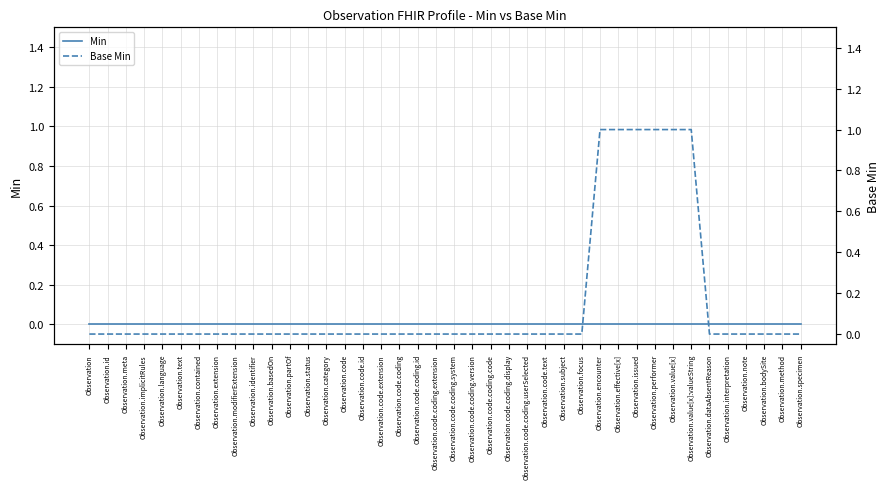

Reading left to right, extract all data points from this chart.

Min: 0	0	0	0	0	0	0	0	0	0	0	0	0	0	0	0	0	0	0	0	0	0	0	0	0	0	0	0	0	0	0	0	0	0	0	0	0	0	0	0
Base Min: 0	0	0	0	0	0	0	0	0	0	0	0	0	0	0	0	0	0	0	0	0	0	0	0	0	0	0	0	1	1	1	1	1	1	0	0	0	0	0	0